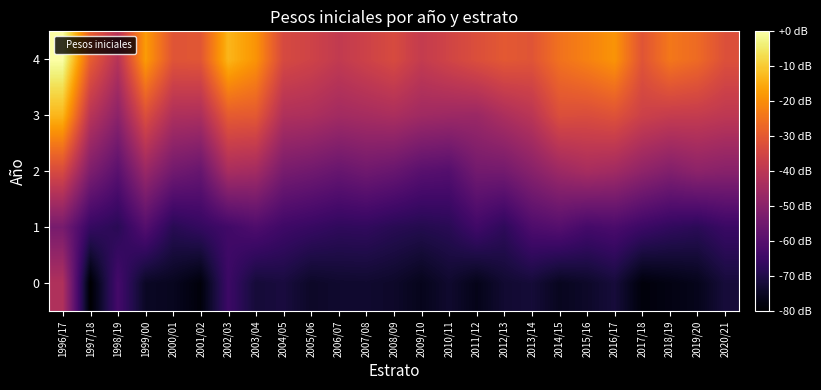

Reading left to right, what are all the values shown in this chart?

0: 1996/17=-42.2	1997/18=-80.0	1998/19=-63.4	1999/00=-74.7	2000/01=-75.5	2001/02=-78.5	2002/03=-64.9	2003/04=-72.1	2004/05=-71.3	2005/06=-74.3	2006/07=-73.4	2007/08=-73.3	2008/09=-74.0	2009/10=-76.0	2010/11=-73.4	2011/12=-76.4	2012/13=-73.1	2013/14=-72.1	2014/15=-75.4	2015/16=-74.1	2016/17=-71.9	2017/18=-78.4	2018/19=-77.3	2019/20=-76.1	2020/21=-71.9
1: 1996/17=-53.6	1997/18=-66.2	1998/19=-68.3	1999/00=-60.5	2000/01=-68.5	2001/02=-66.5	2002/03=-64.0	2003/04=-61.5	2004/05=-64.5	2005/06=-65.8	2006/07=-67.2	2007/08=-67.0	2008/09=-68.5	2009/10=-69.3	2010/11=-68.4	2011/12=-64.2	2012/13=-67.4	2013/14=-61.6	2014/15=-60.2	2015/16=-63.3	2016/17=-62.3	2017/18=-65.0	2018/19=-66.9	2019/20=-68.0	2020/21=-65.4
2: 1996/17=-33.7	1997/18=-52.2	1998/19=-59.3	1999/00=-46.9	2000/01=-54.5	2001/02=-56.7	2002/03=-43.8	2003/04=-44.9	2004/05=-53.4	2005/06=-54.8	2006/07=-56.7	2007/08=-55.0	2008/09=-56.5	2009/10=-59.5	2010/11=-60.4	2011/12=-54.5	2012/13=-54.2	2013/14=-50.3	2014/15=-46.2	2015/16=-44.0	2016/17=-45.3	2017/18=-48.8	2018/19=-51.5	2019/20=-49.4	2020/21=-50.3
3: 1996/17=-13.1	1997/18=-40.5	1998/19=-49.4	1999/00=-32.6	2000/01=-42.7	2001/02=-43.1	2002/03=-29.5	2003/04=-30.0	2004/05=-42.4	2005/06=-43.0	2006/07=-45.0	2007/08=-44.2	2008/09=-43.3	2009/10=-45.4	2010/11=-46.1	2011/12=-46.5	2012/13=-43.1	2013/14=-40.2	2014/15=-32.6	2015/16=-33.0	2016/17=-31.7	2017/18=-36.3	2018/19=-37.8	2019/20=-38.0	2020/21=-39.4
4: 1996/17=0.0	1997/18=-29.0	1998/19=-41.2	1999/00=-17.6	2000/01=-31.2	2001/02=-30.7	2002/03=-13.3	2003/04=-18.9	2004/05=-33.9	2005/06=-35.7	2006/07=-38.6	2007/08=-36.0	2008/09=-33.5	2009/10=-38.1	2010/11=-35.3	2011/12=-32.6	2012/13=-30.2	2013/14=-31.1	2014/15=-25.0	2015/16=-22.1	2016/17=-18.8	2017/18=-31.2	2018/19=-23.9	2019/20=-26.4	2020/21=-32.2